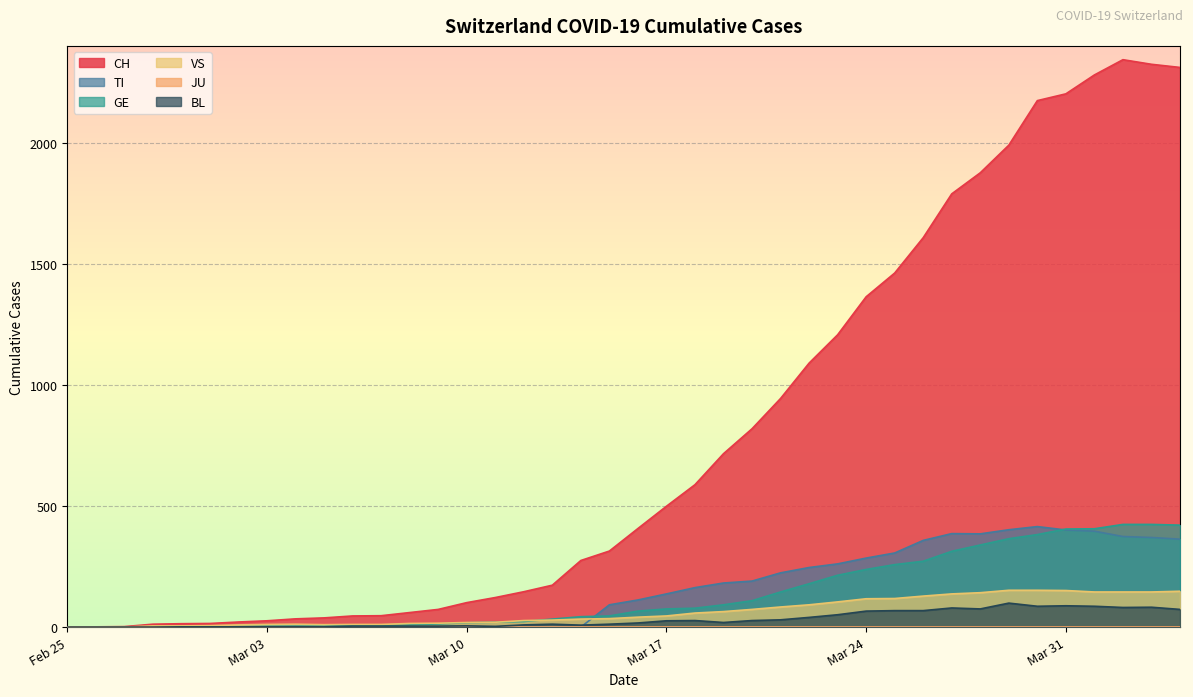

What is the maximum value shown in the chart?

2343